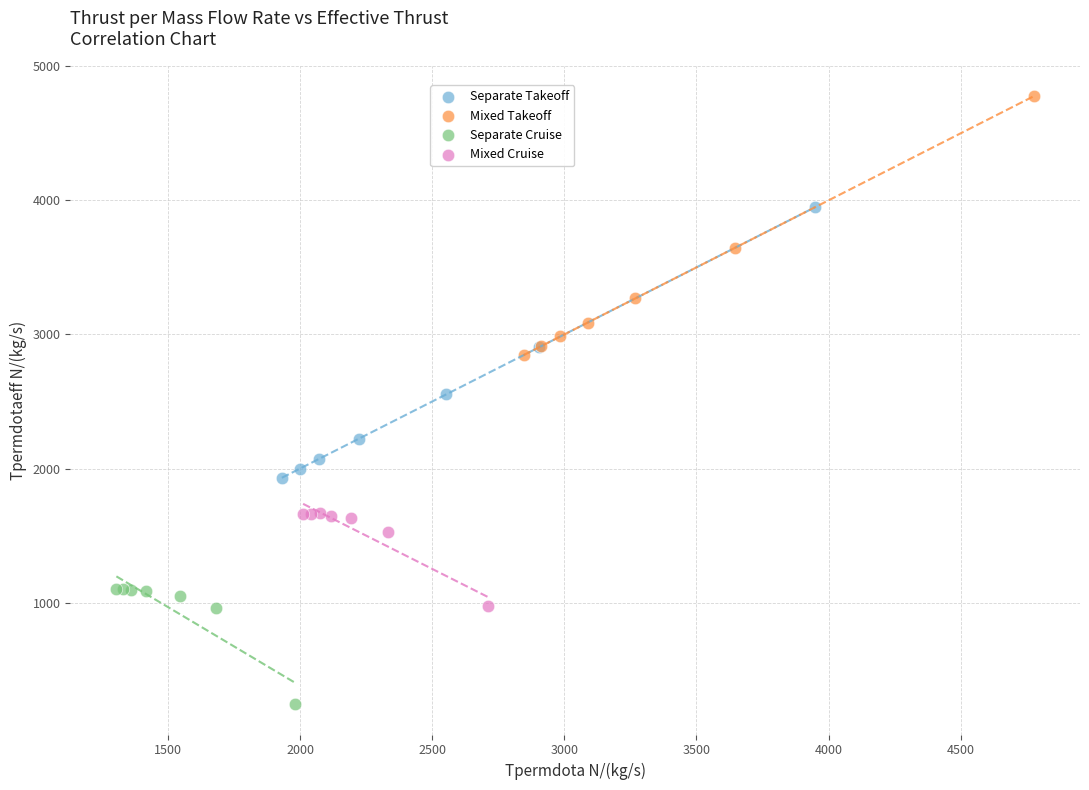

Which series contains the highest Y value?

Mixed Takeoff